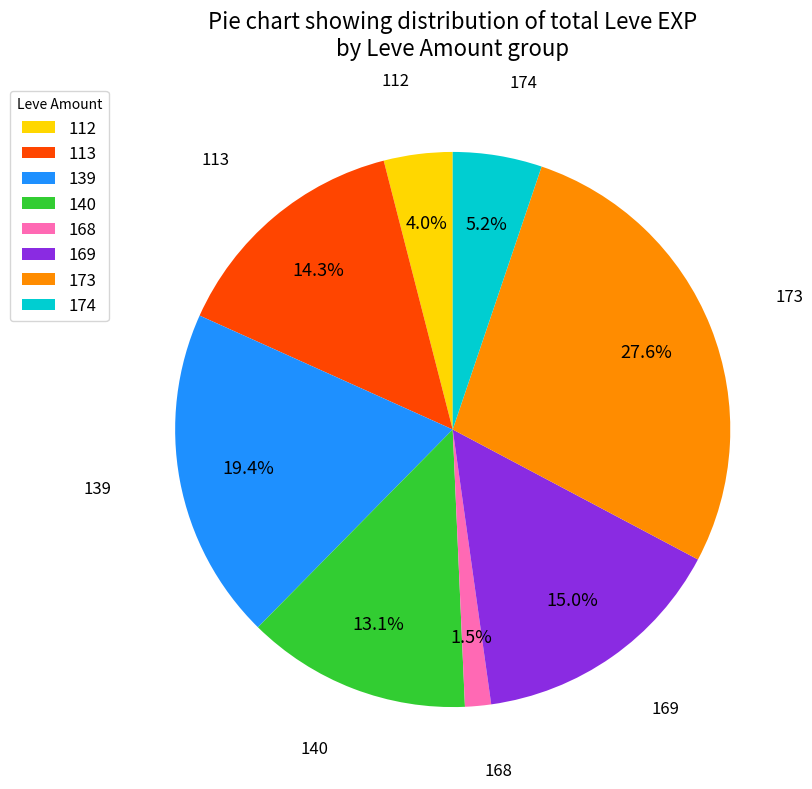

Count the number of slices in the pie.

8